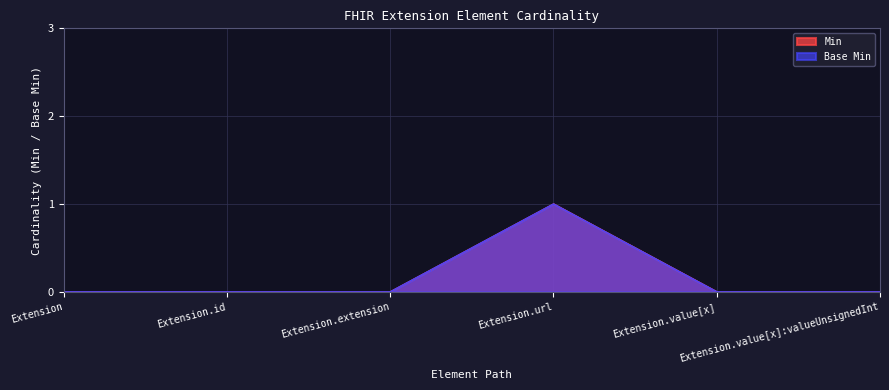

At which category does the chart reach its peak across all series?

Extension.url